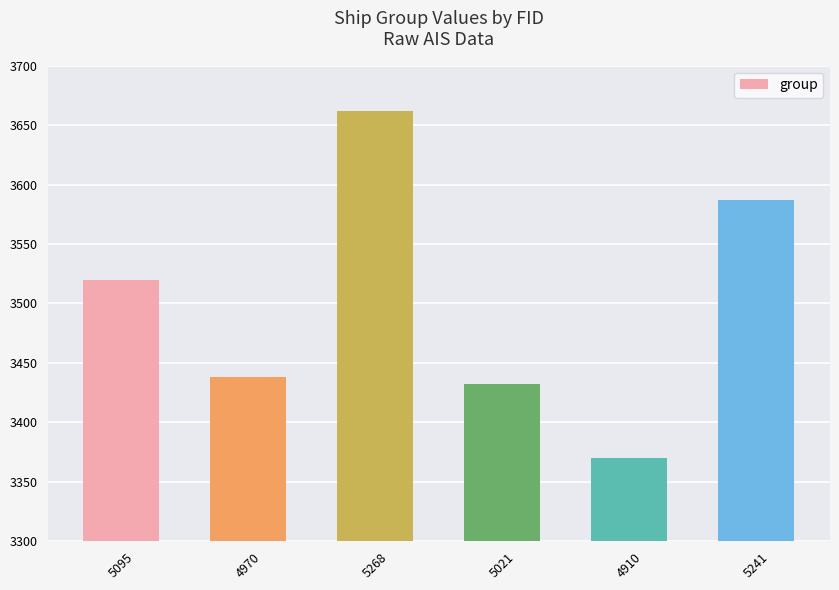

At which label is the value closest to 3516?

5095